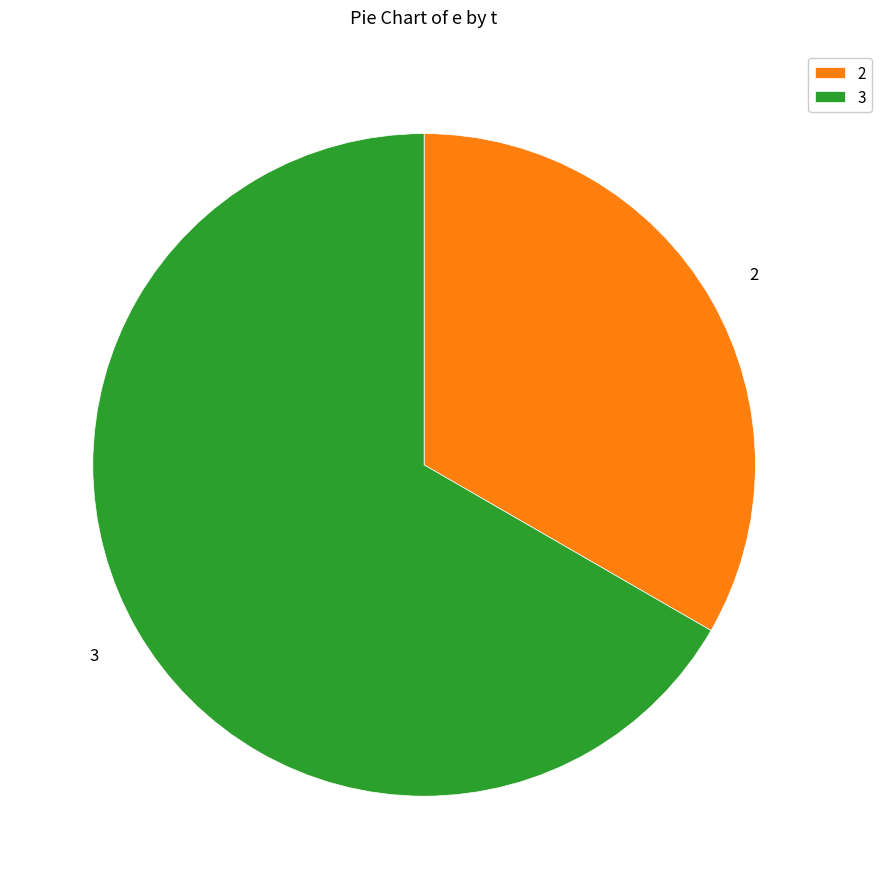

Which slice is the largest?

3